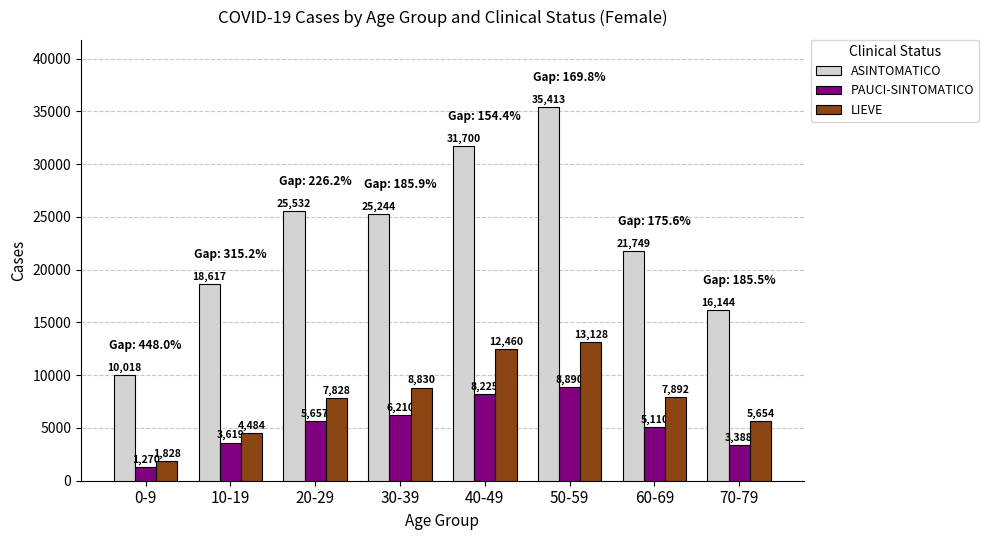

Are the bars horizontal?

No